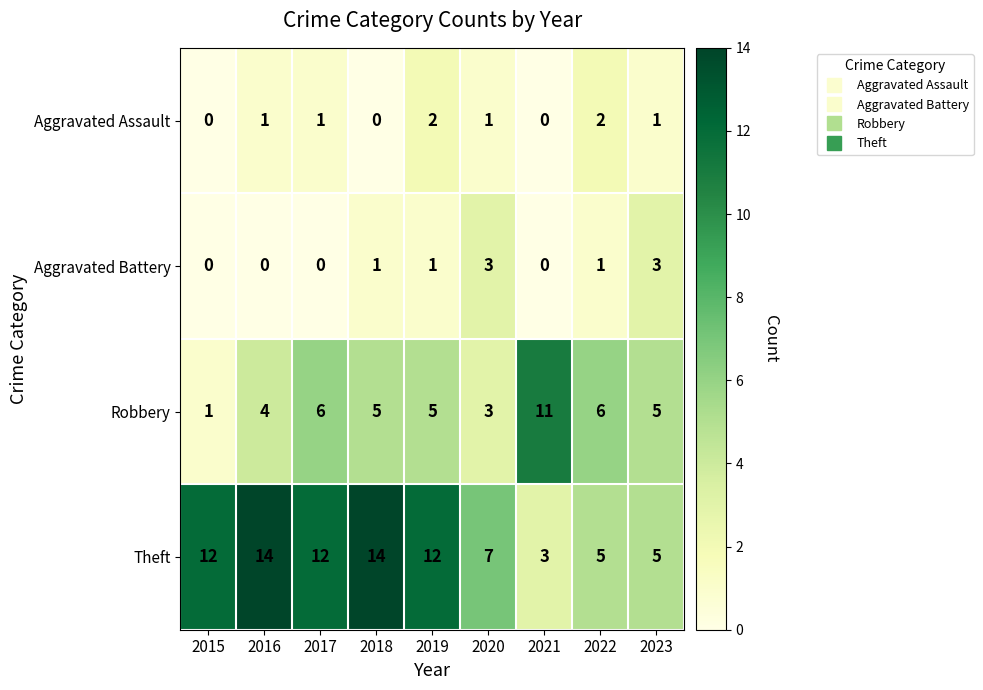

What is the spread (max minus min) of values at 2021?

11